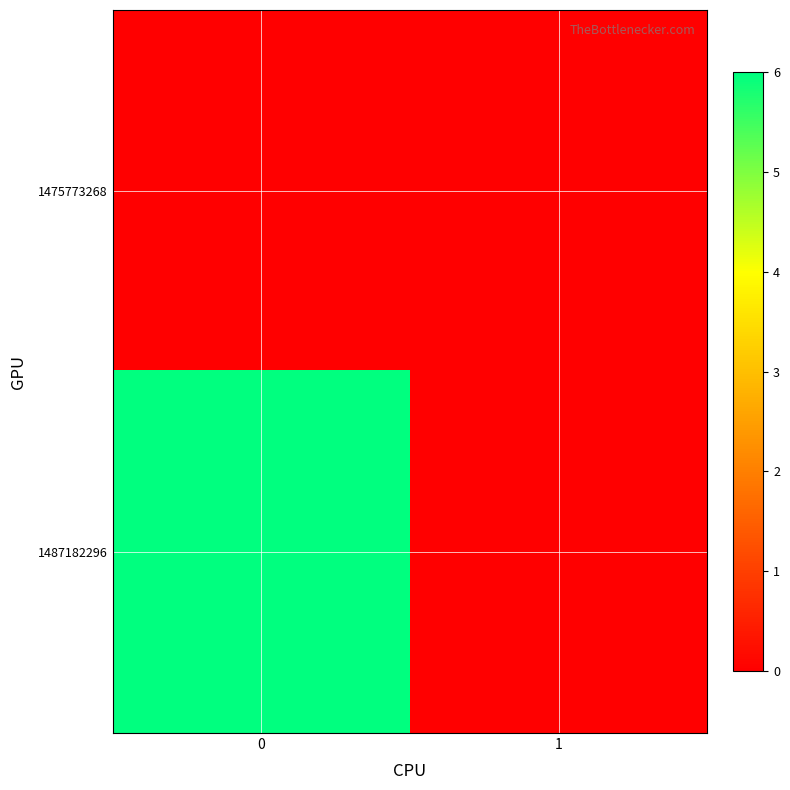

What is the greatest value displayed?

6